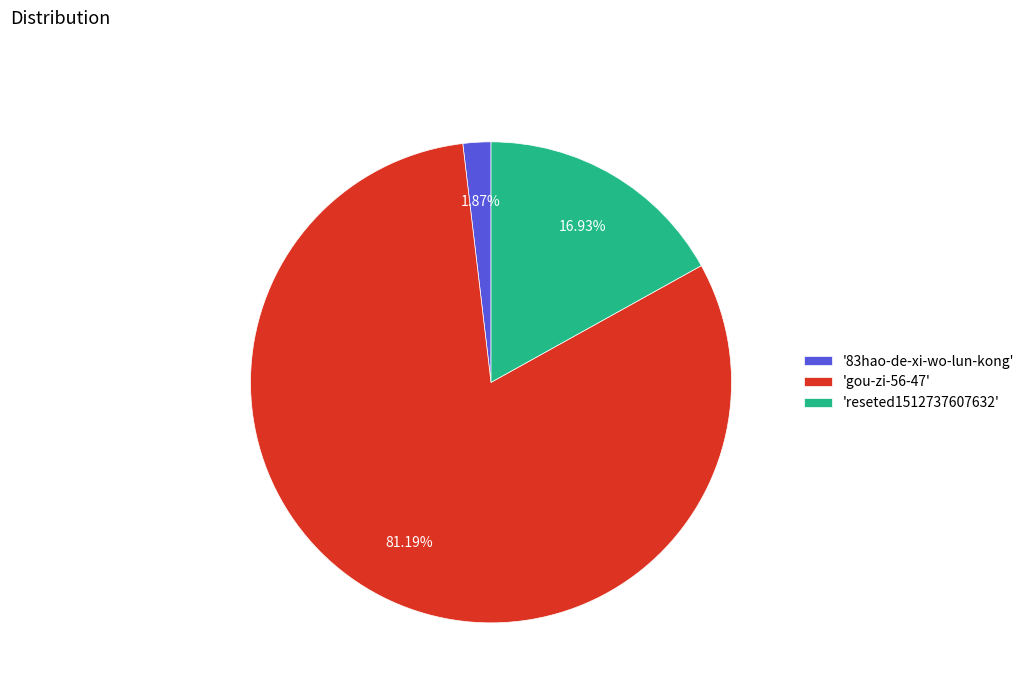

Rank the categories by value from highest to lowest.

'gou-zi-56-47', 'reseted1512737607632', '83hao-de-xi-wo-lun-kong'